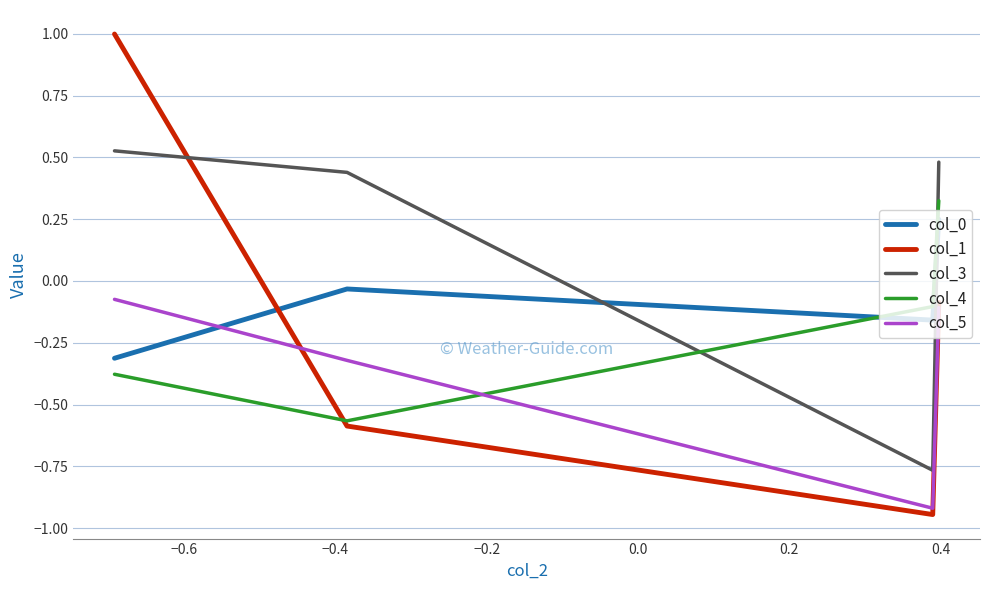

After their last crossing, which series has the higher values: col_5 or col_1?

col_1